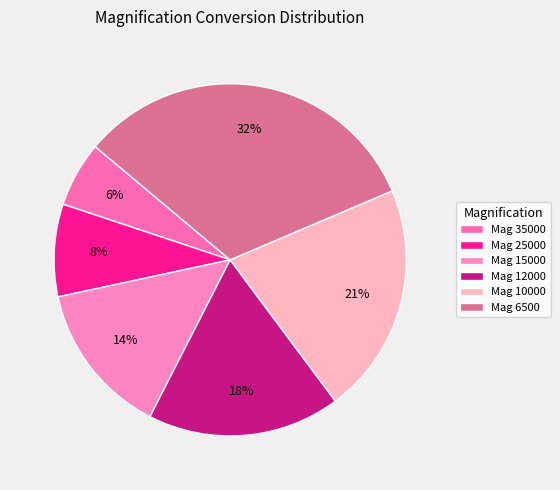

Which slice is the largest?

Mag 6500